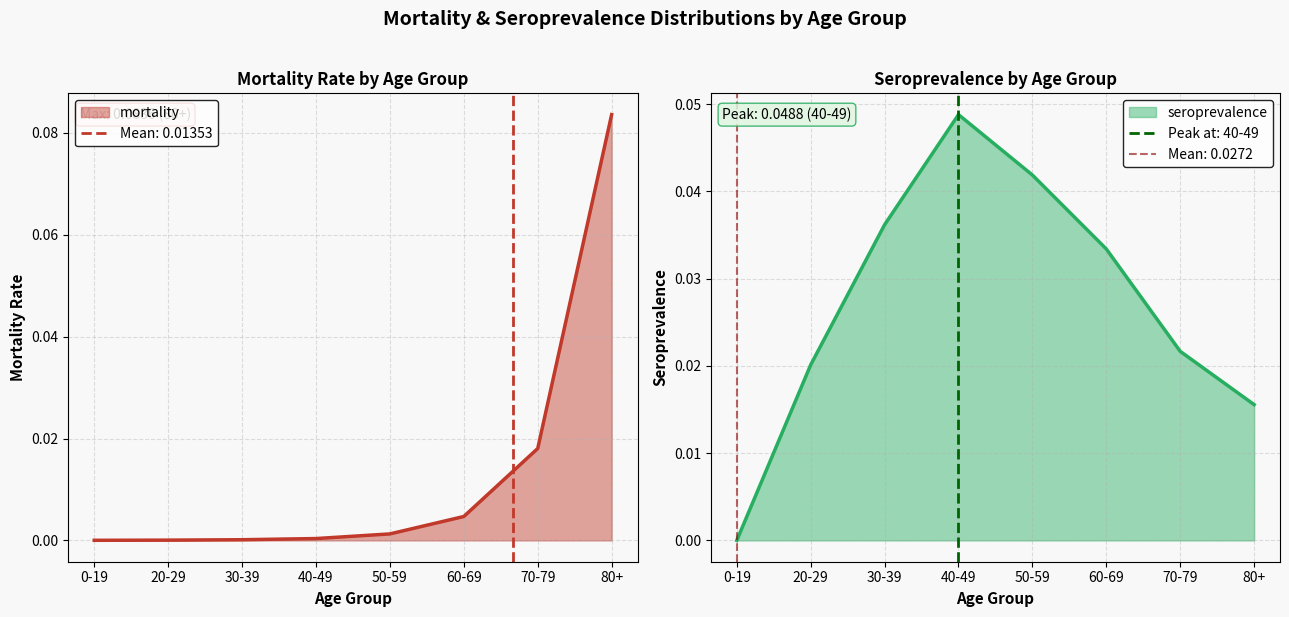

The seroprevalence series shows 0.0 at 0-19. True or false?

True